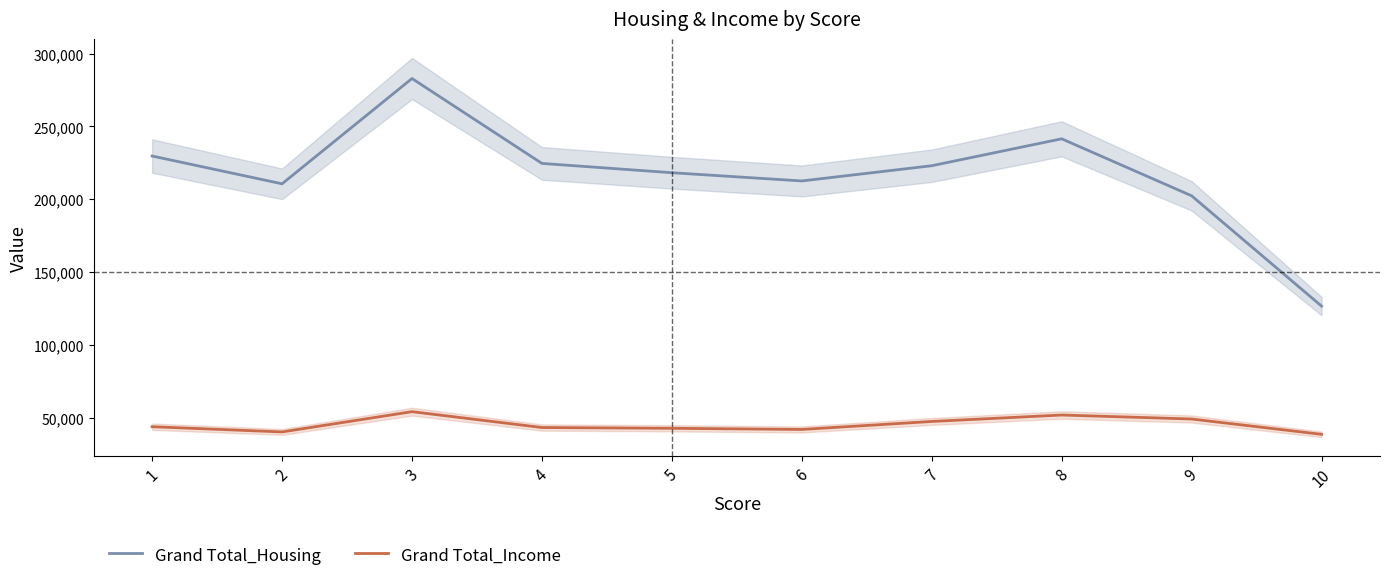

Between 10 and 2, which series saw the biggest shift?

Grand Total_Housing